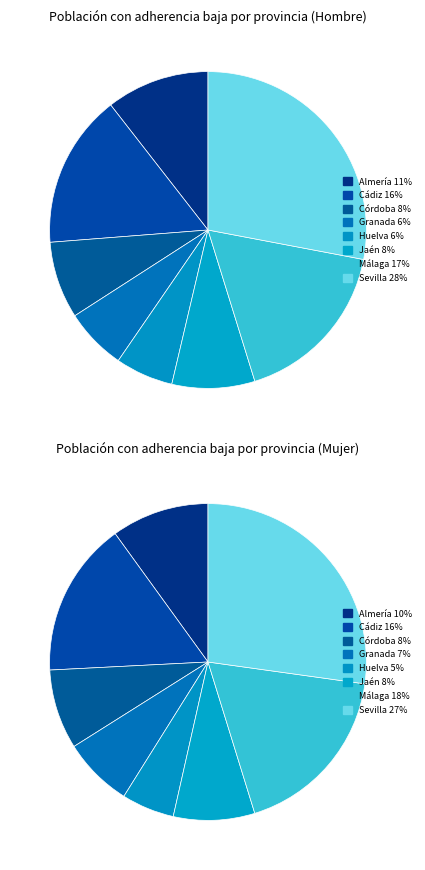

The 7 slice represents 28% of the pie. True or false?

True